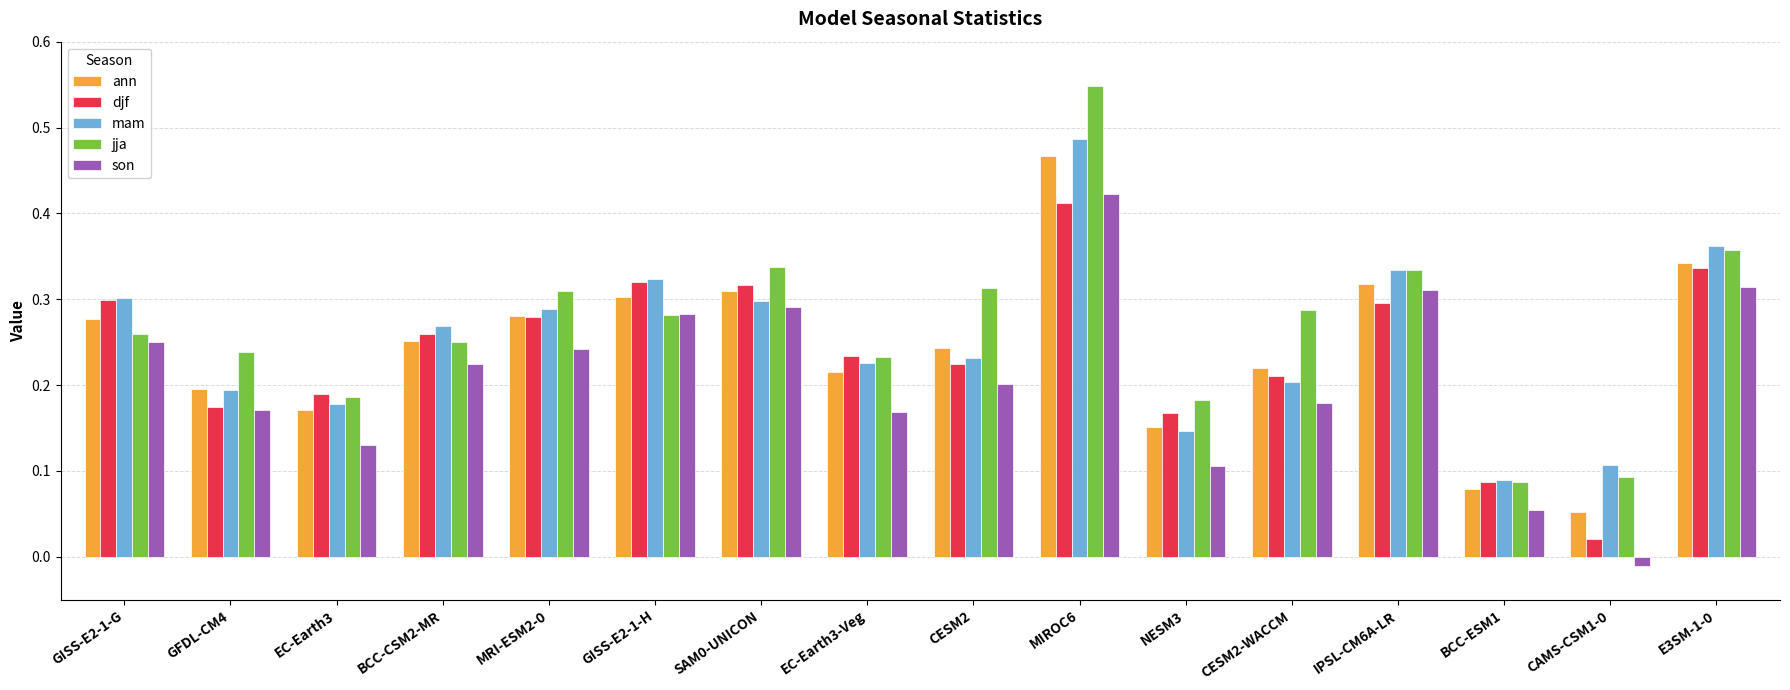

What position from the left is EC-Earth3-Veg?

8